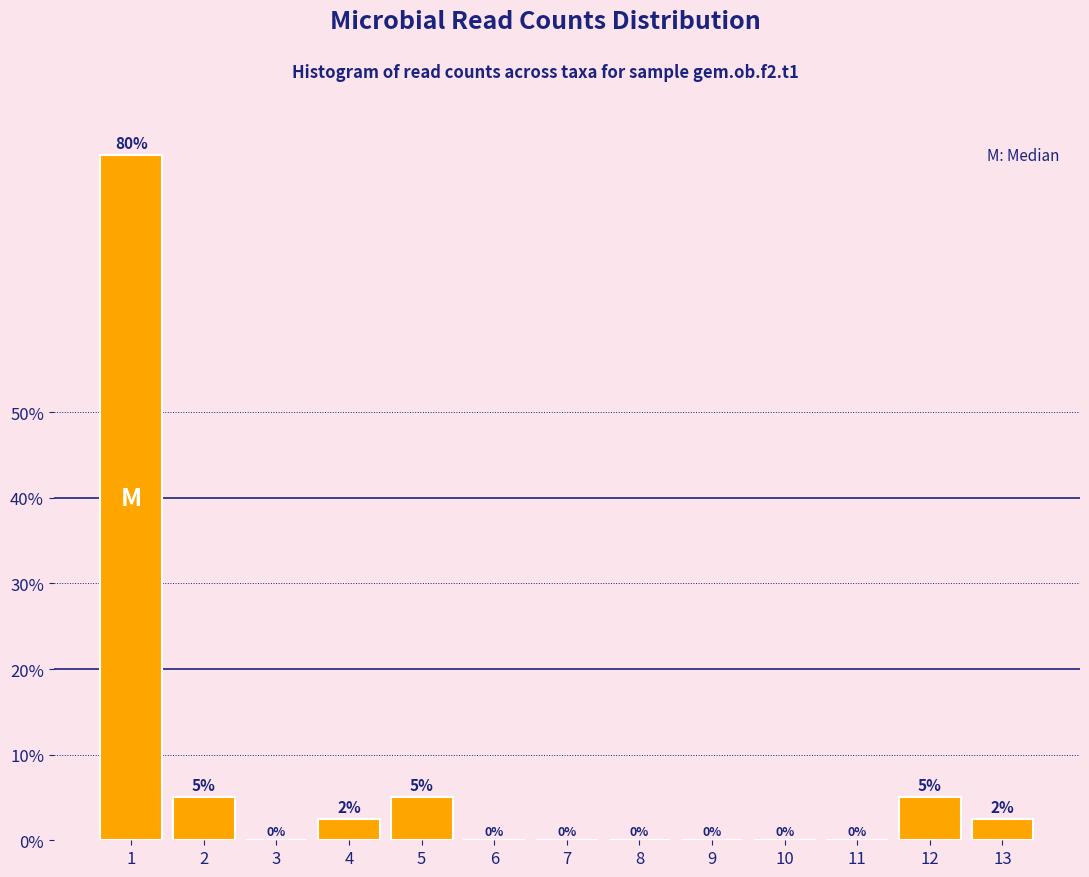

Which has a higher value, 10 or 5?

5